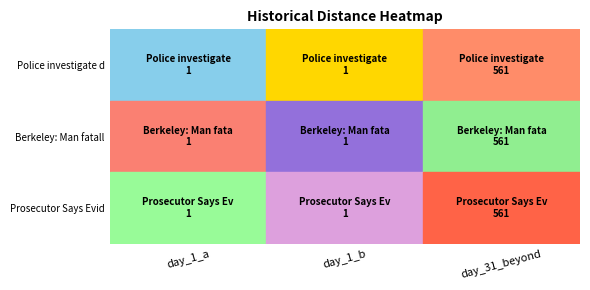

True or false: Prosecutor Says Evidence Ties Man To 20 has a value of 1 at day_1.

True